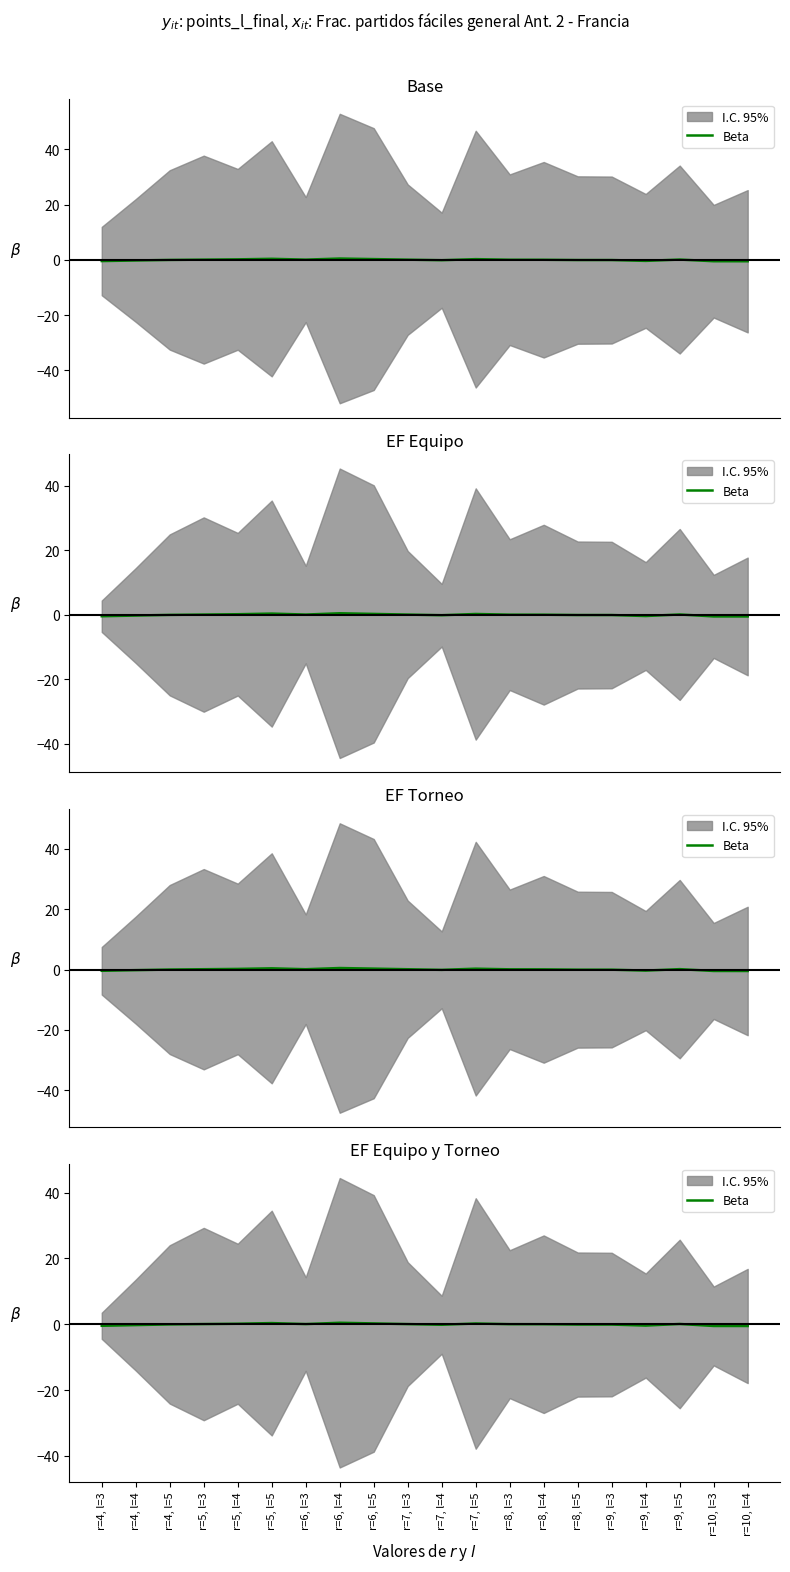

How many points are higher than both their immediate neighbors (excluding endpoints)?

4